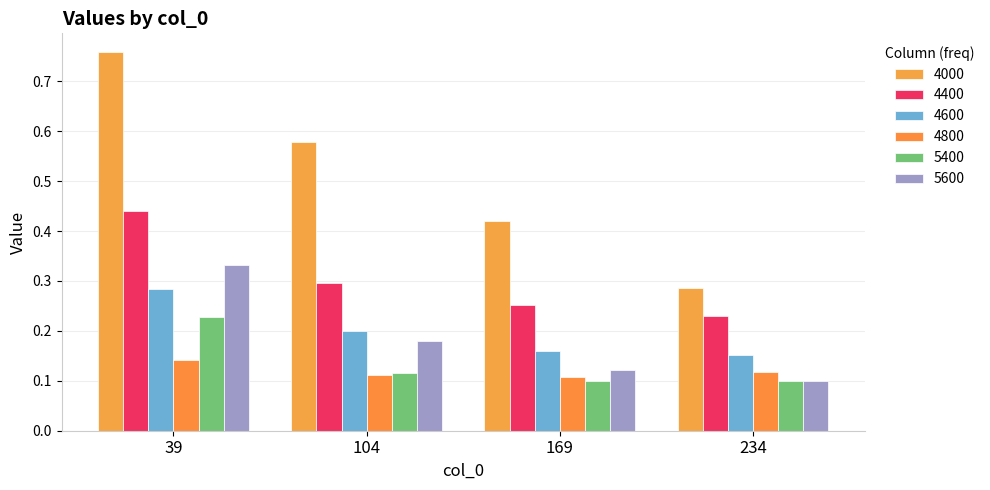

How many bars are there in each group?

6